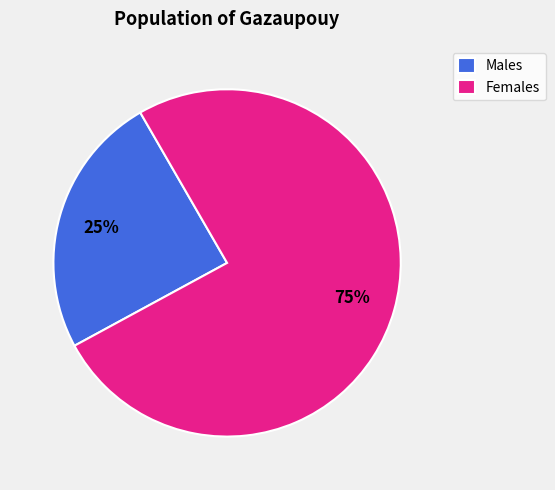

How many segments does this pie chart have?

2